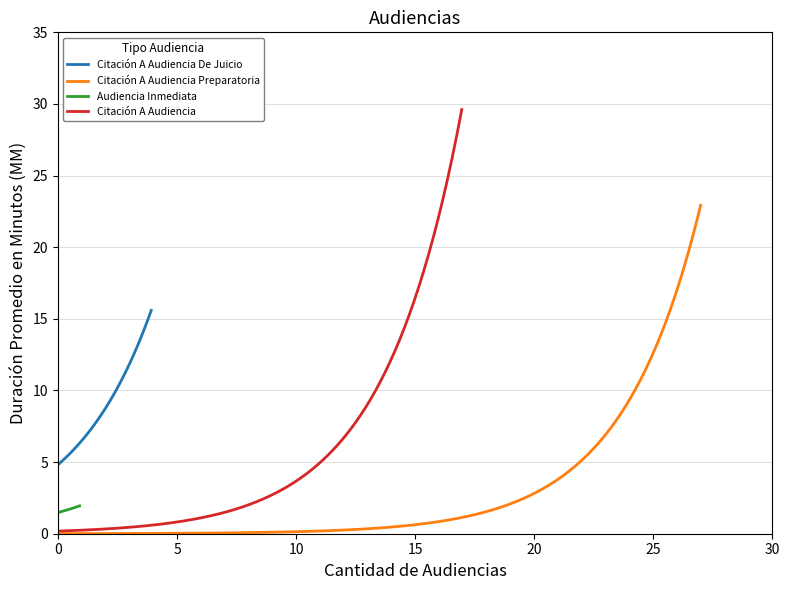

Which has a higher value, Duración Promedio en Minutos (MM) or Cantidad de Audiencias?

Duración Promedio en Minutos (MM)